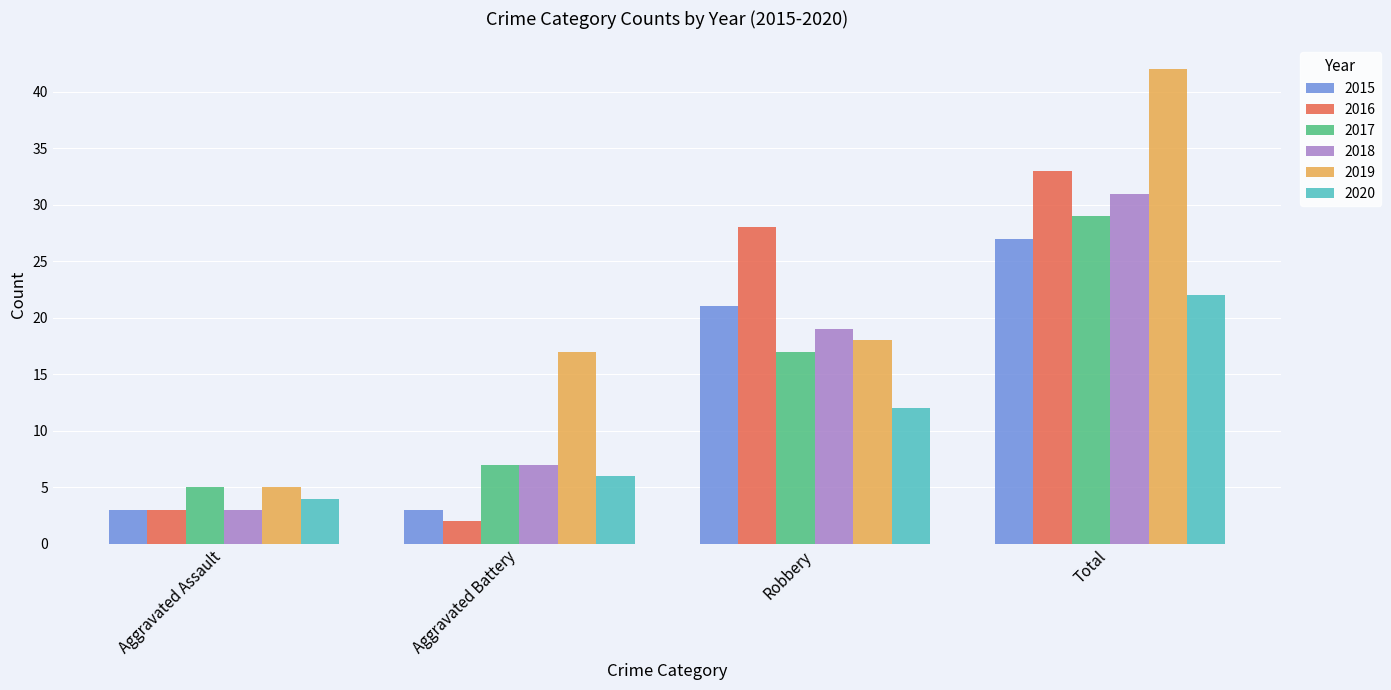

What is the total value across all series at Aggravated Assault?

23